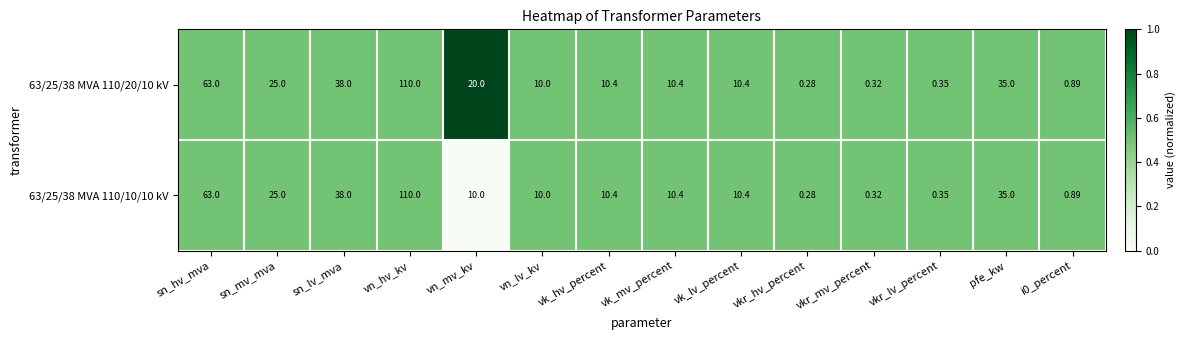

At vn_mv_kv, list the series in order from largest to smallest.

63/25/38 MVA 110/20/10 kV, 63/25/38 MVA 110/10/10 kV